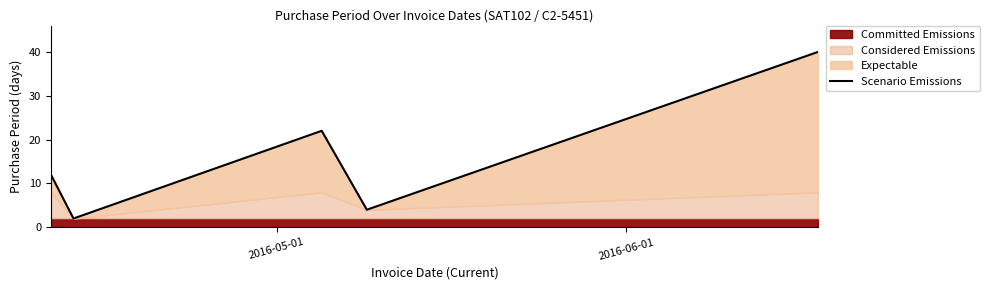

What is the difference between the maximum and minimum values?

38